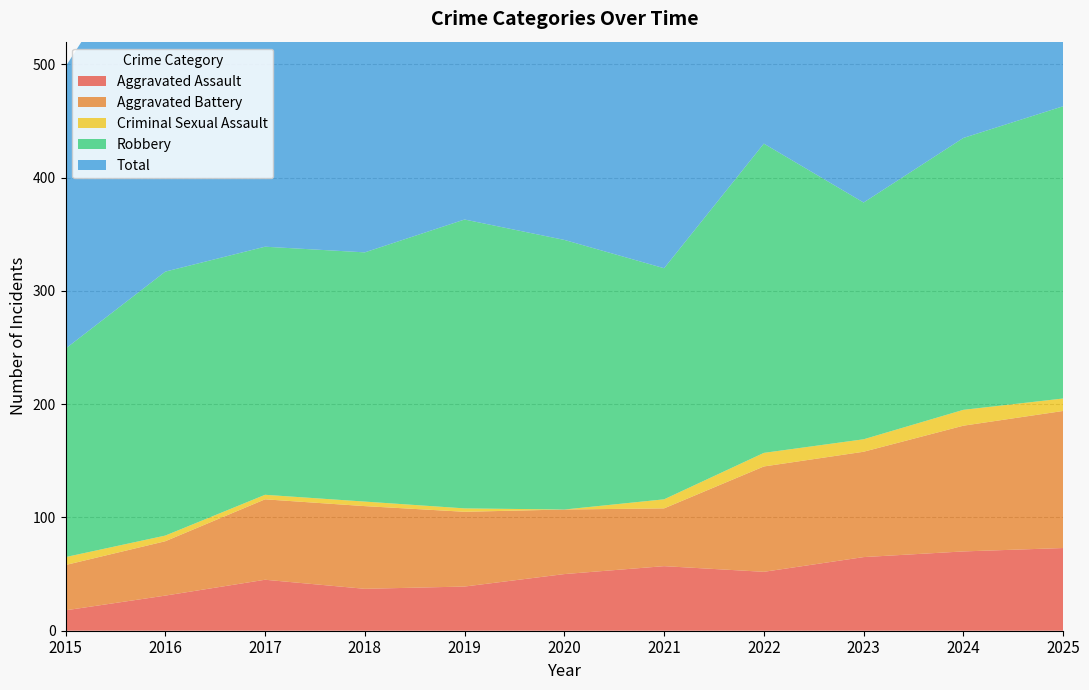

Reading right to left, list all the values displayed in this chart.

Aggravated Assault: 2025=73	2024=70	2023=65	2022=52	2021=57	2020=50	2019=39	2018=37	2017=45	2016=31	2015=18
Aggravated Battery: 2025=121	2024=111	2023=93	2022=93	2021=51	2020=57	2019=66	2018=73	2017=71	2016=48	2015=40
Criminal Sexual Assault: 2025=11	2024=14	2023=11	2022=12	2021=8	2020=0	2019=3	2018=4	2017=4	2016=5	2015=7
Robbery: 2025=258	2024=240	2023=209	2022=273	2021=204	2020=238	2019=255	2018=220	2017=219	2016=233	2015=184
Total: 2025=465	2024=437	2023=380	2022=432	2021=320	2020=347	2019=363	2018=334	2017=339	2016=318	2015=249